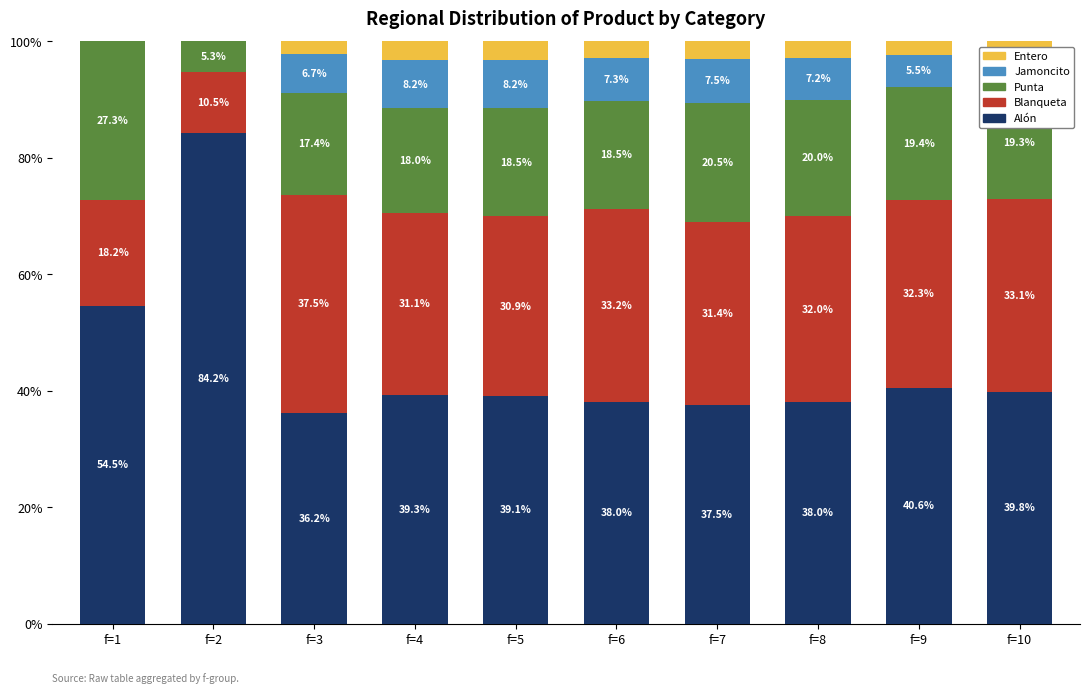

The Alón series shows 12.0 at f=4. True or false?

False